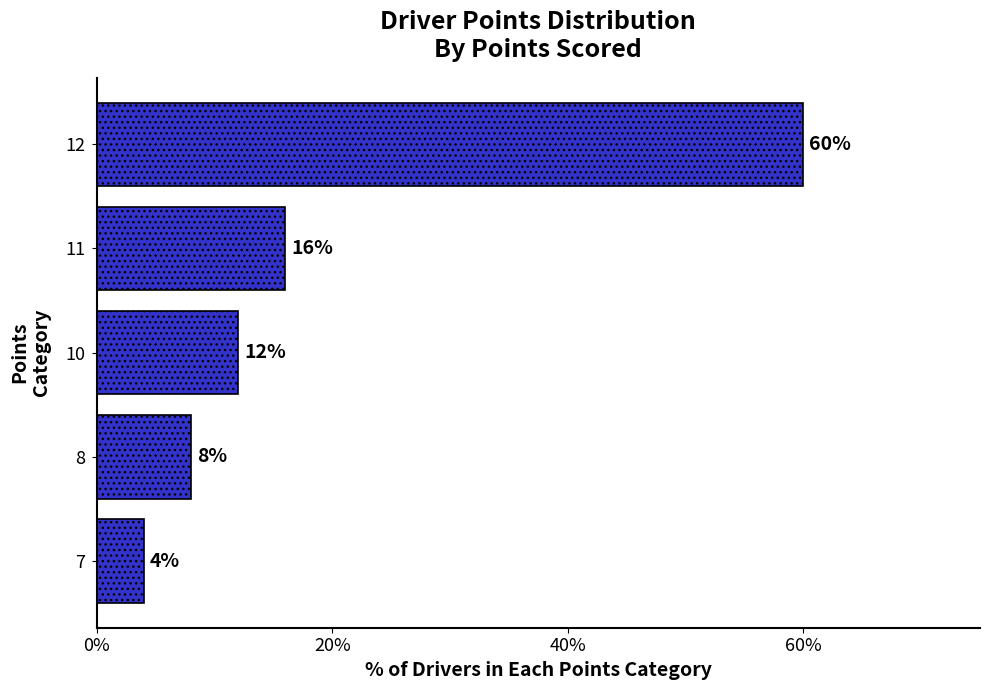

The chart shows a value of 12 at 10. True or false?

True